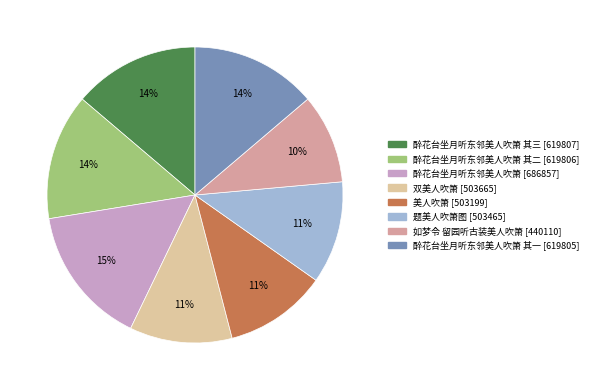

Is there a majority slice in this chart?

No